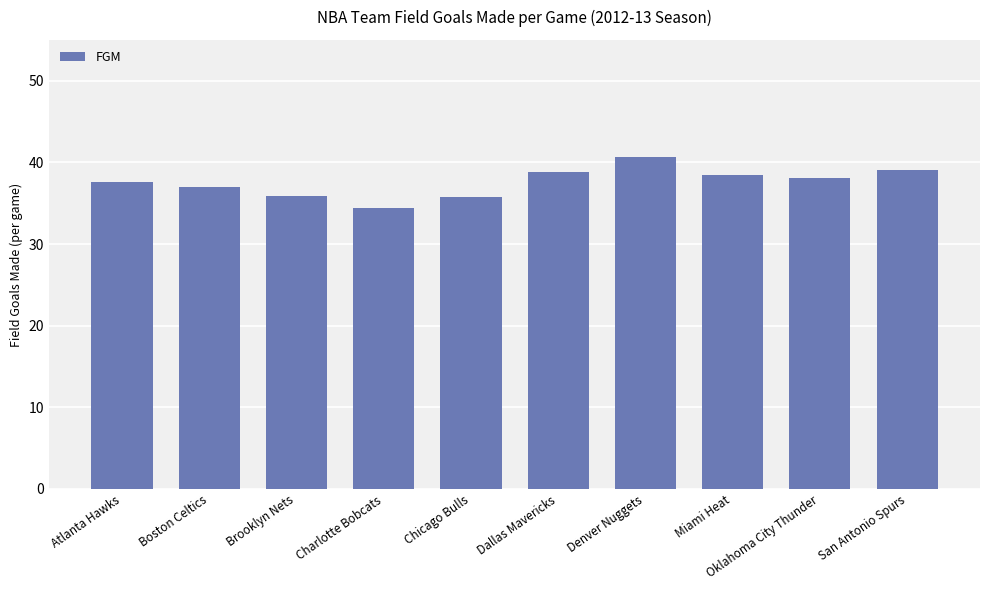

The chart shows a value of 38.8 at Dallas Mavericks. True or false?

True